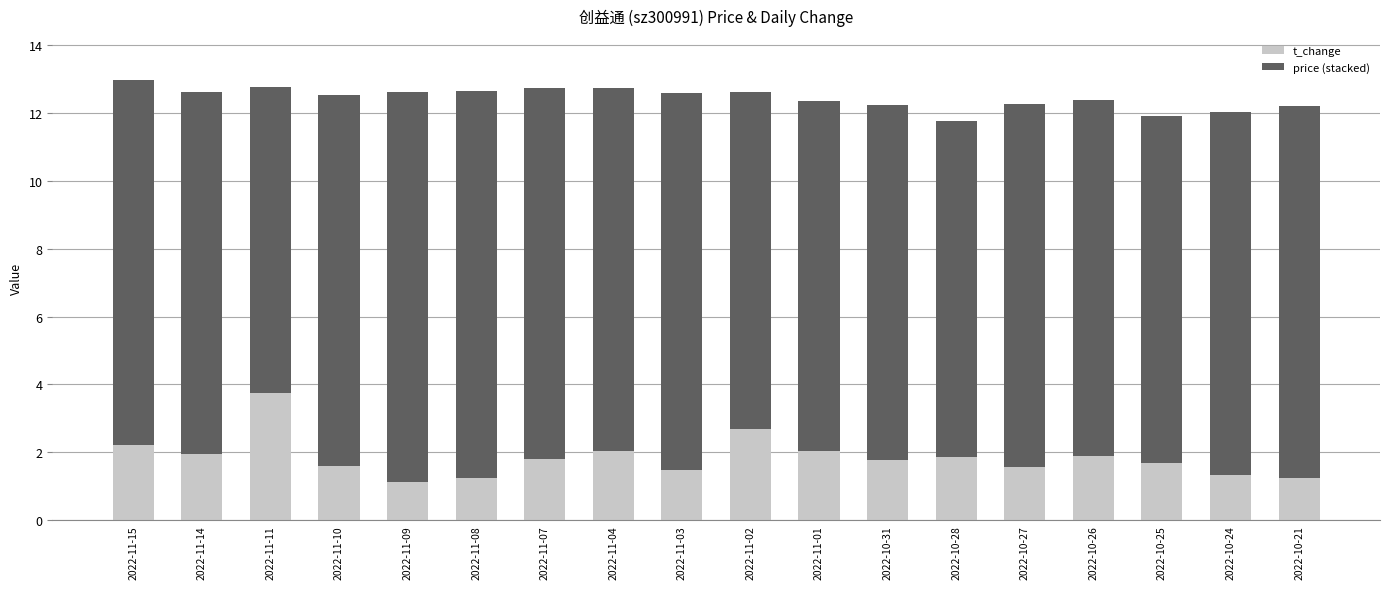

Is it true that t_change equals 1.6 at 2022-11-10?

True